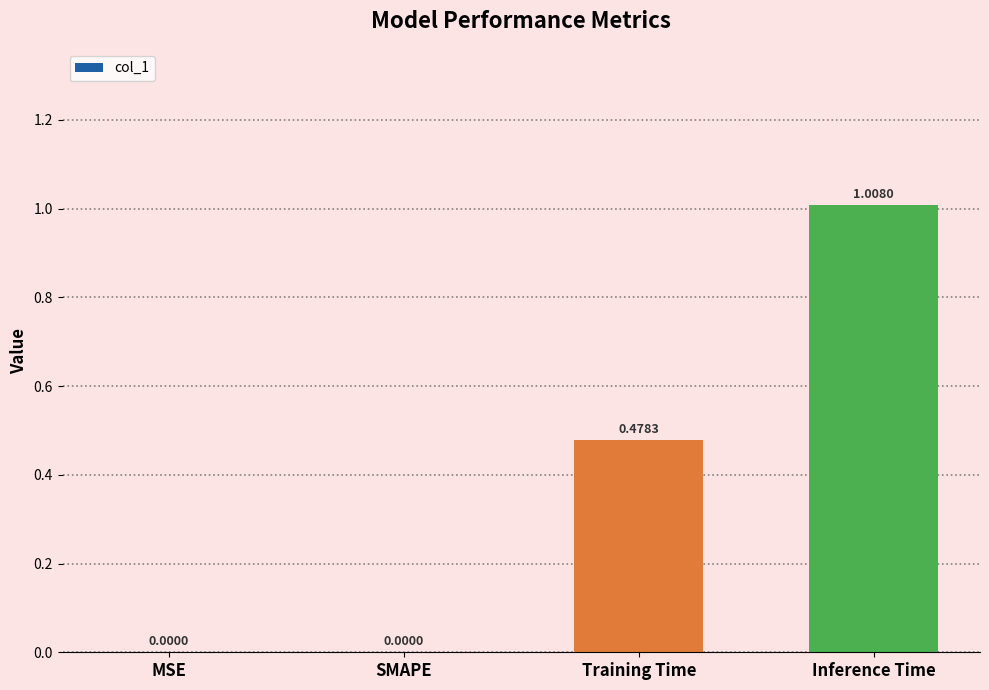

The value at SMAPE is 0.5. True or false?

False